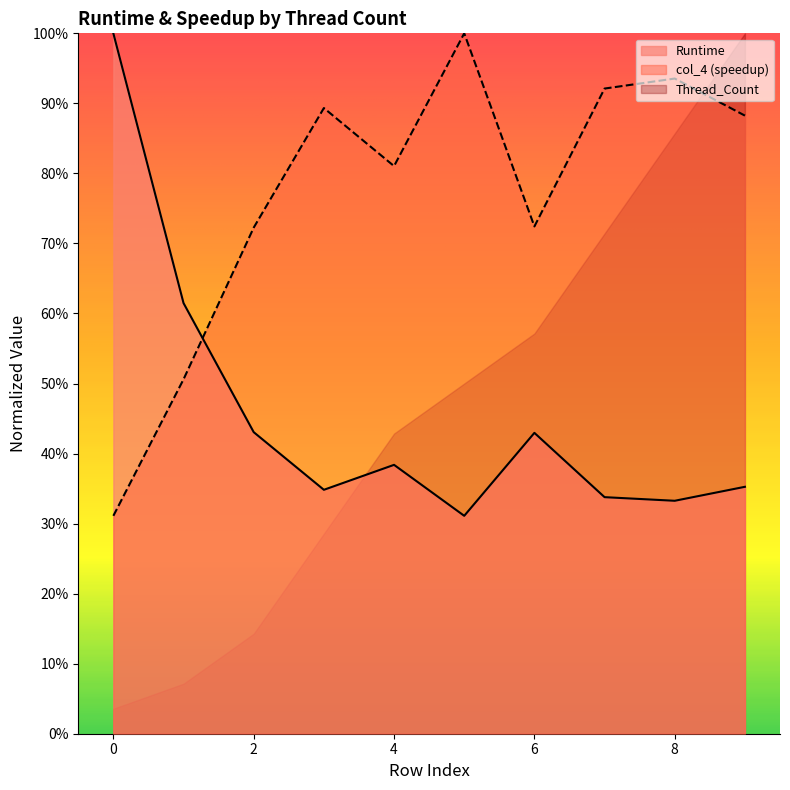

What is the difference between the maximum and minimum values in the Runtime series?

0.7